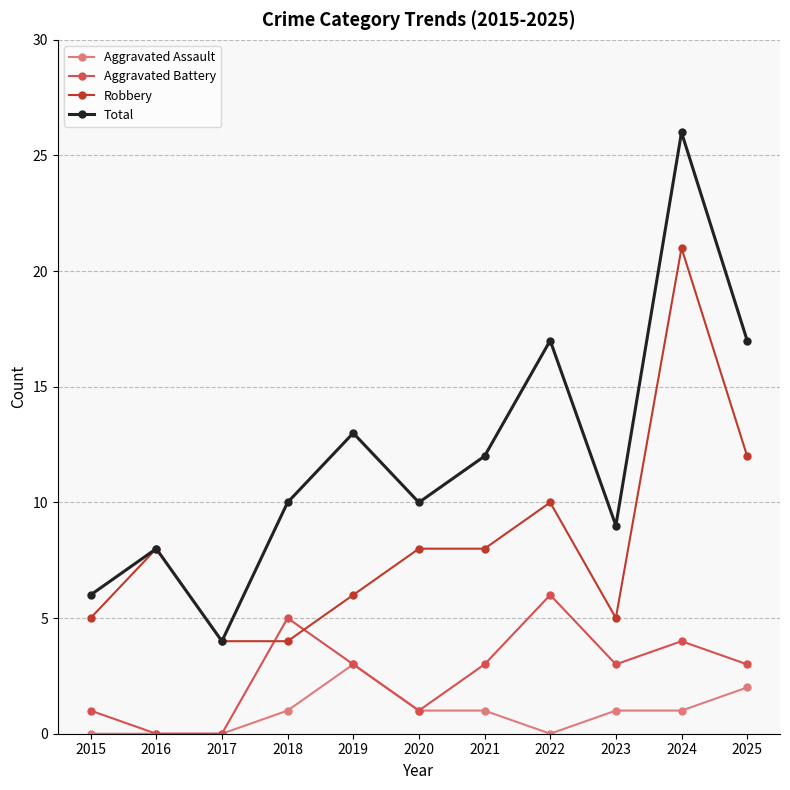

What are all the series names shown in the legend?

Aggravated Assault, Aggravated Battery, Robbery, Total